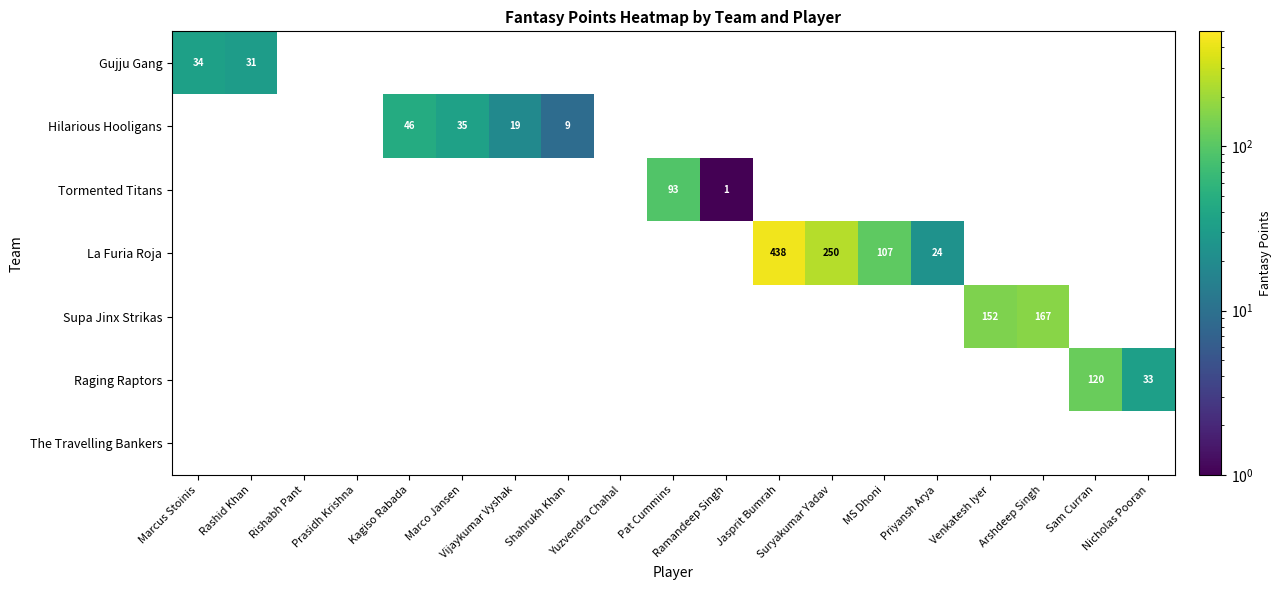

How many values in La Furia Roja are above zero?

4